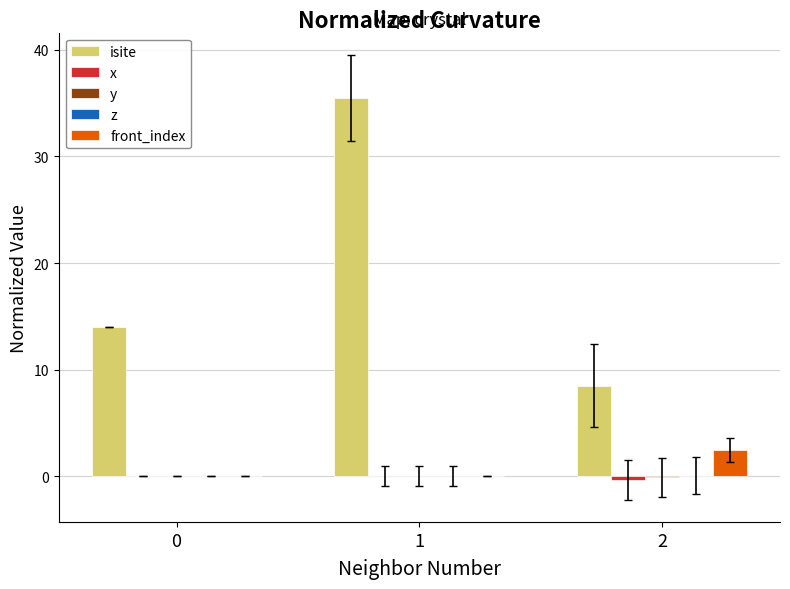

Between 1 and 2, which series saw the biggest shift?

isite